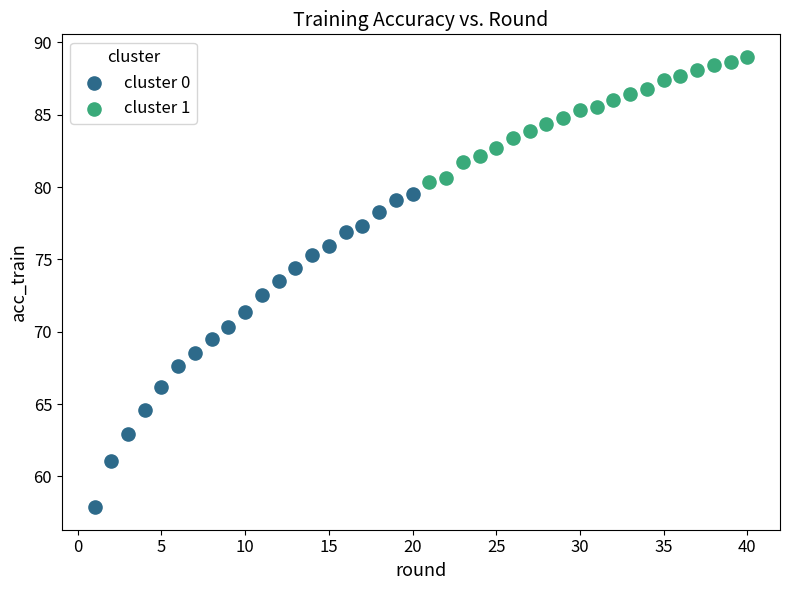

Which series has the largest Y range (max minus min)?

cluster 0